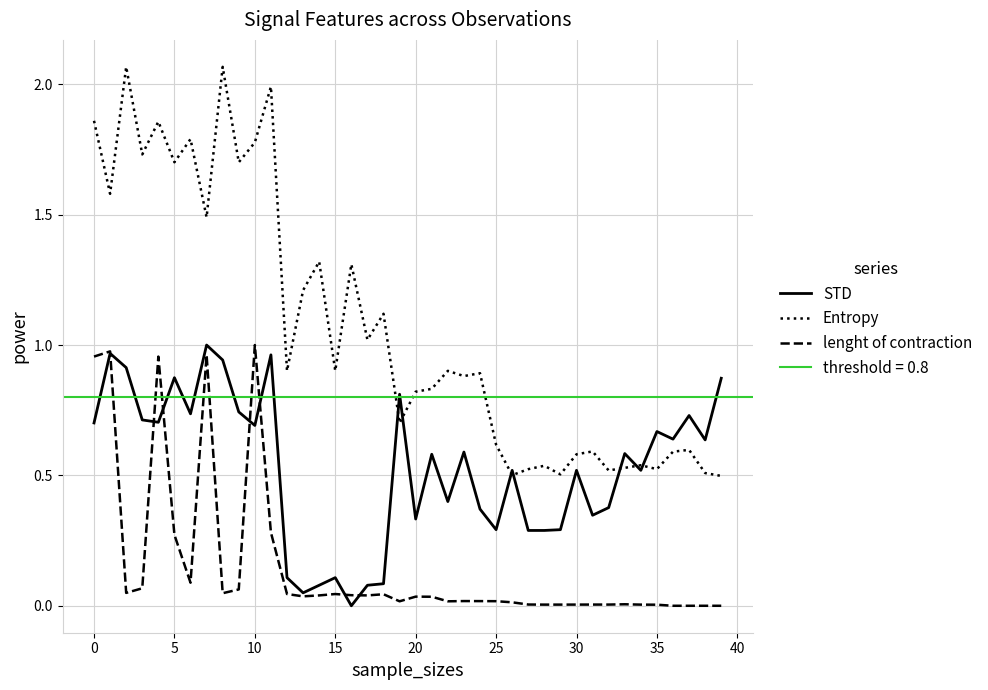

Count the number of data series in this chart.

3